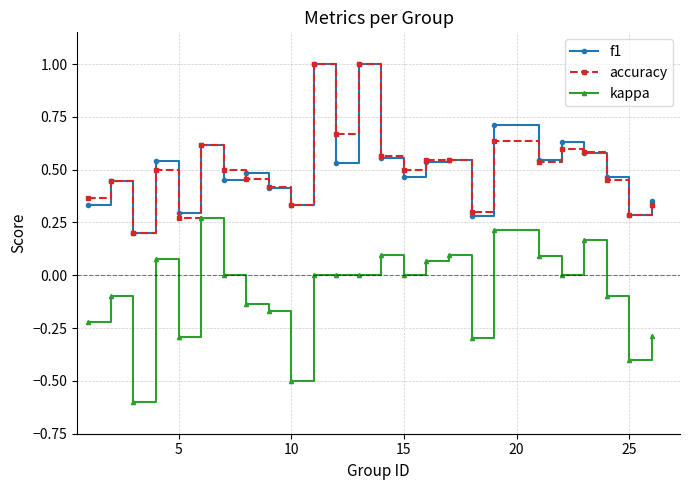

How many f1 values are between 0 and 1?

25